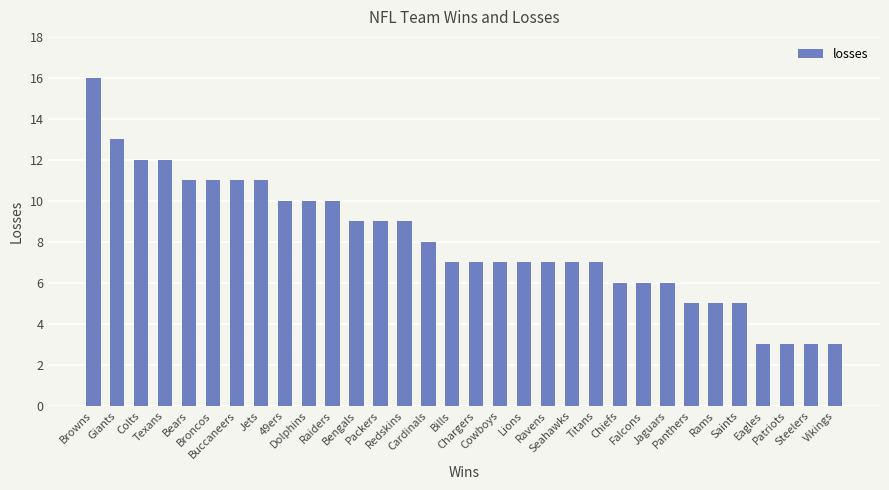

What is the value of the 19th bar from the left?

7